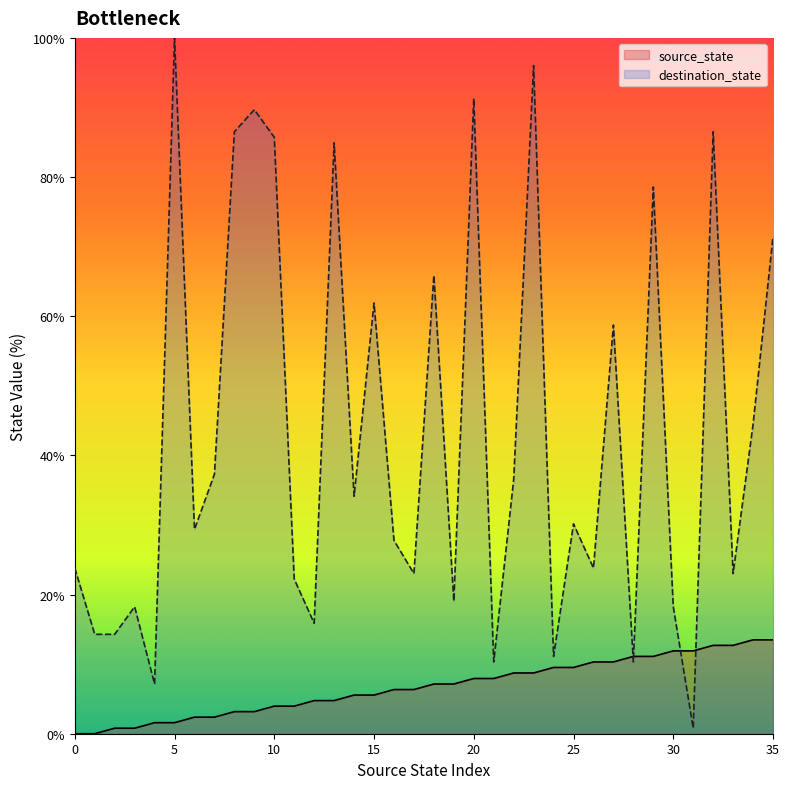

What is the average value of the source_state series?

6.7